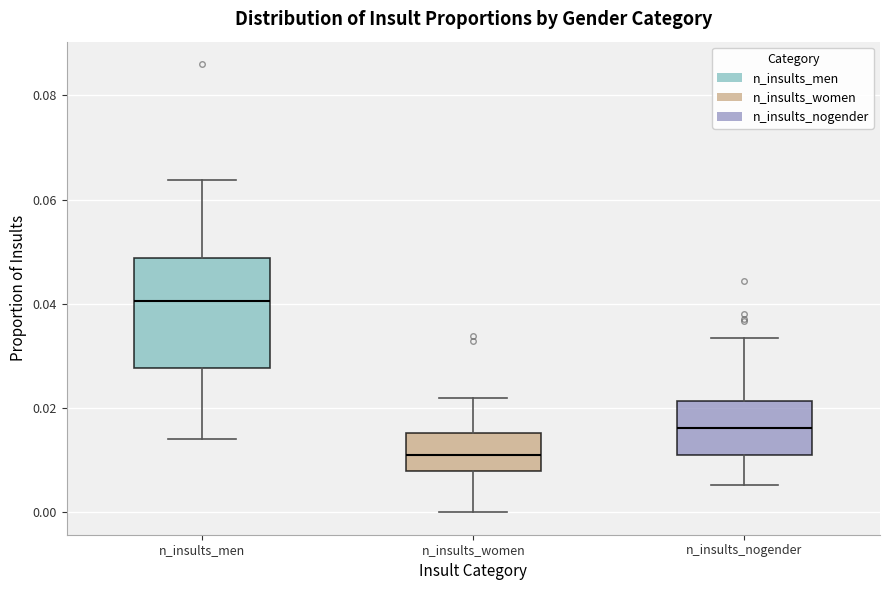

Comparing the boxes themselves (not the whiskers), which one is the tallest?

n_insults_men